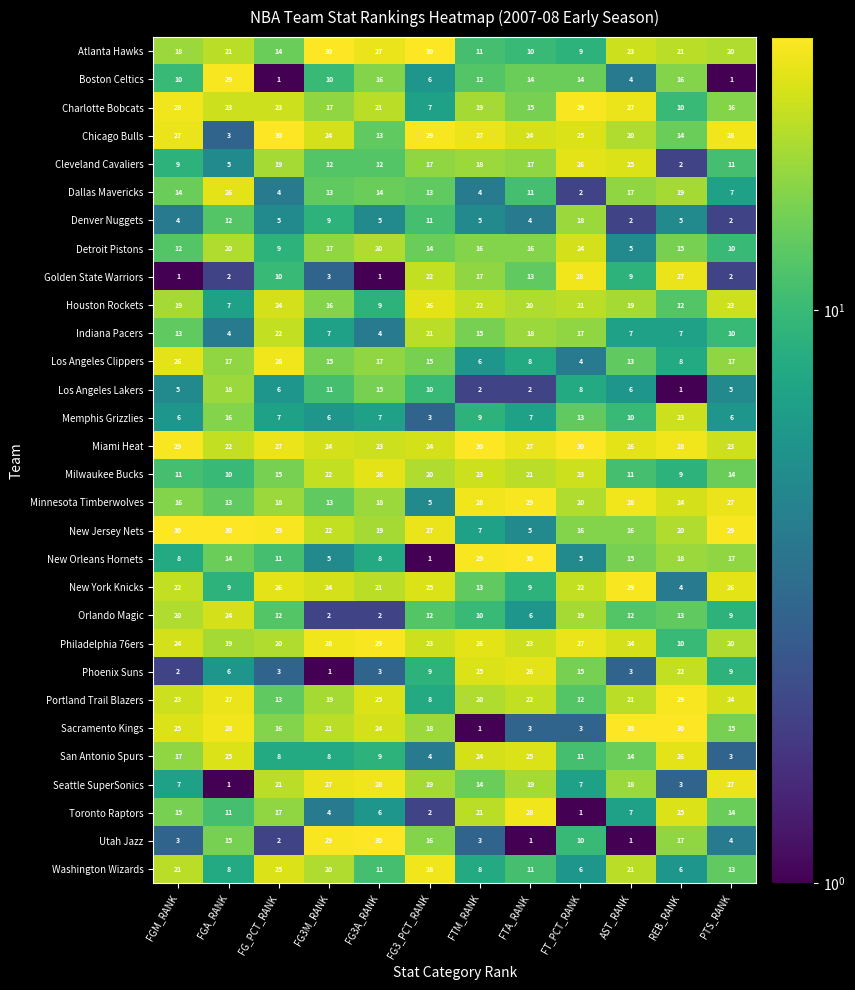

What is the sum of the Cleveland Cavaliers values at FTM_RANK and FGA_RANK?

23